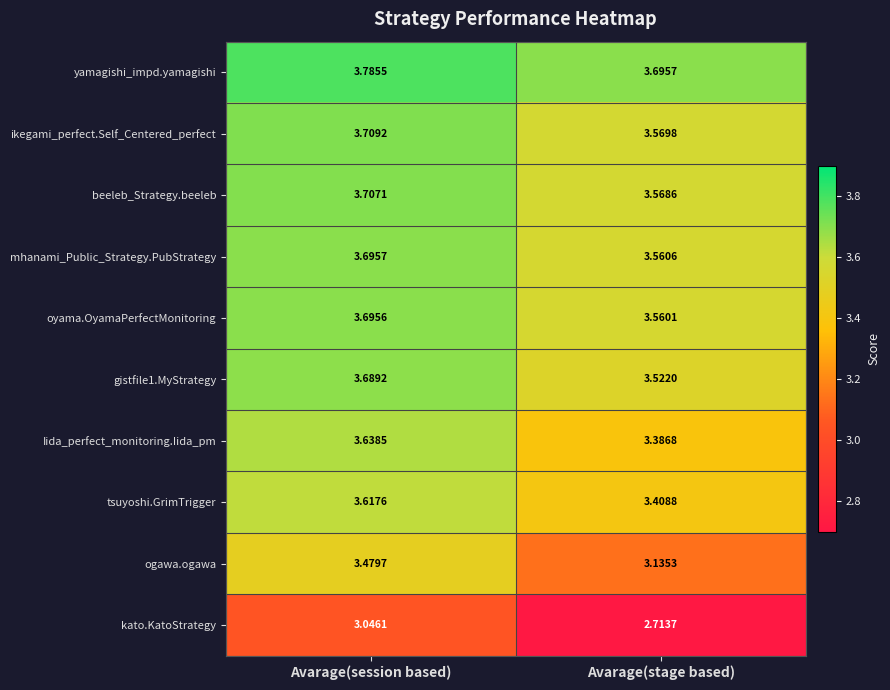

At which label does beeleb_Strategy.beeleb reach its minimum?

Avarage(stage based)